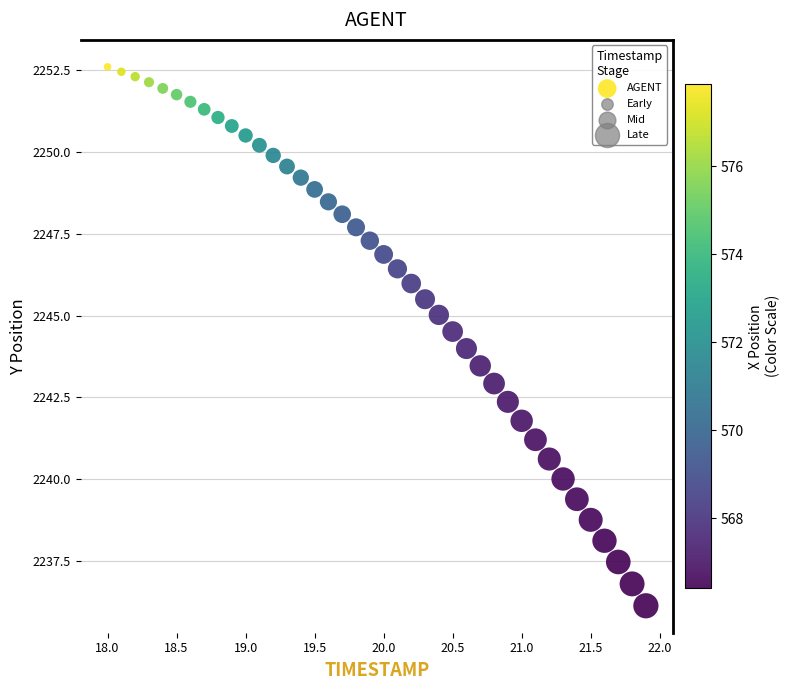

What is the range of X values (max minus min)?

3.9